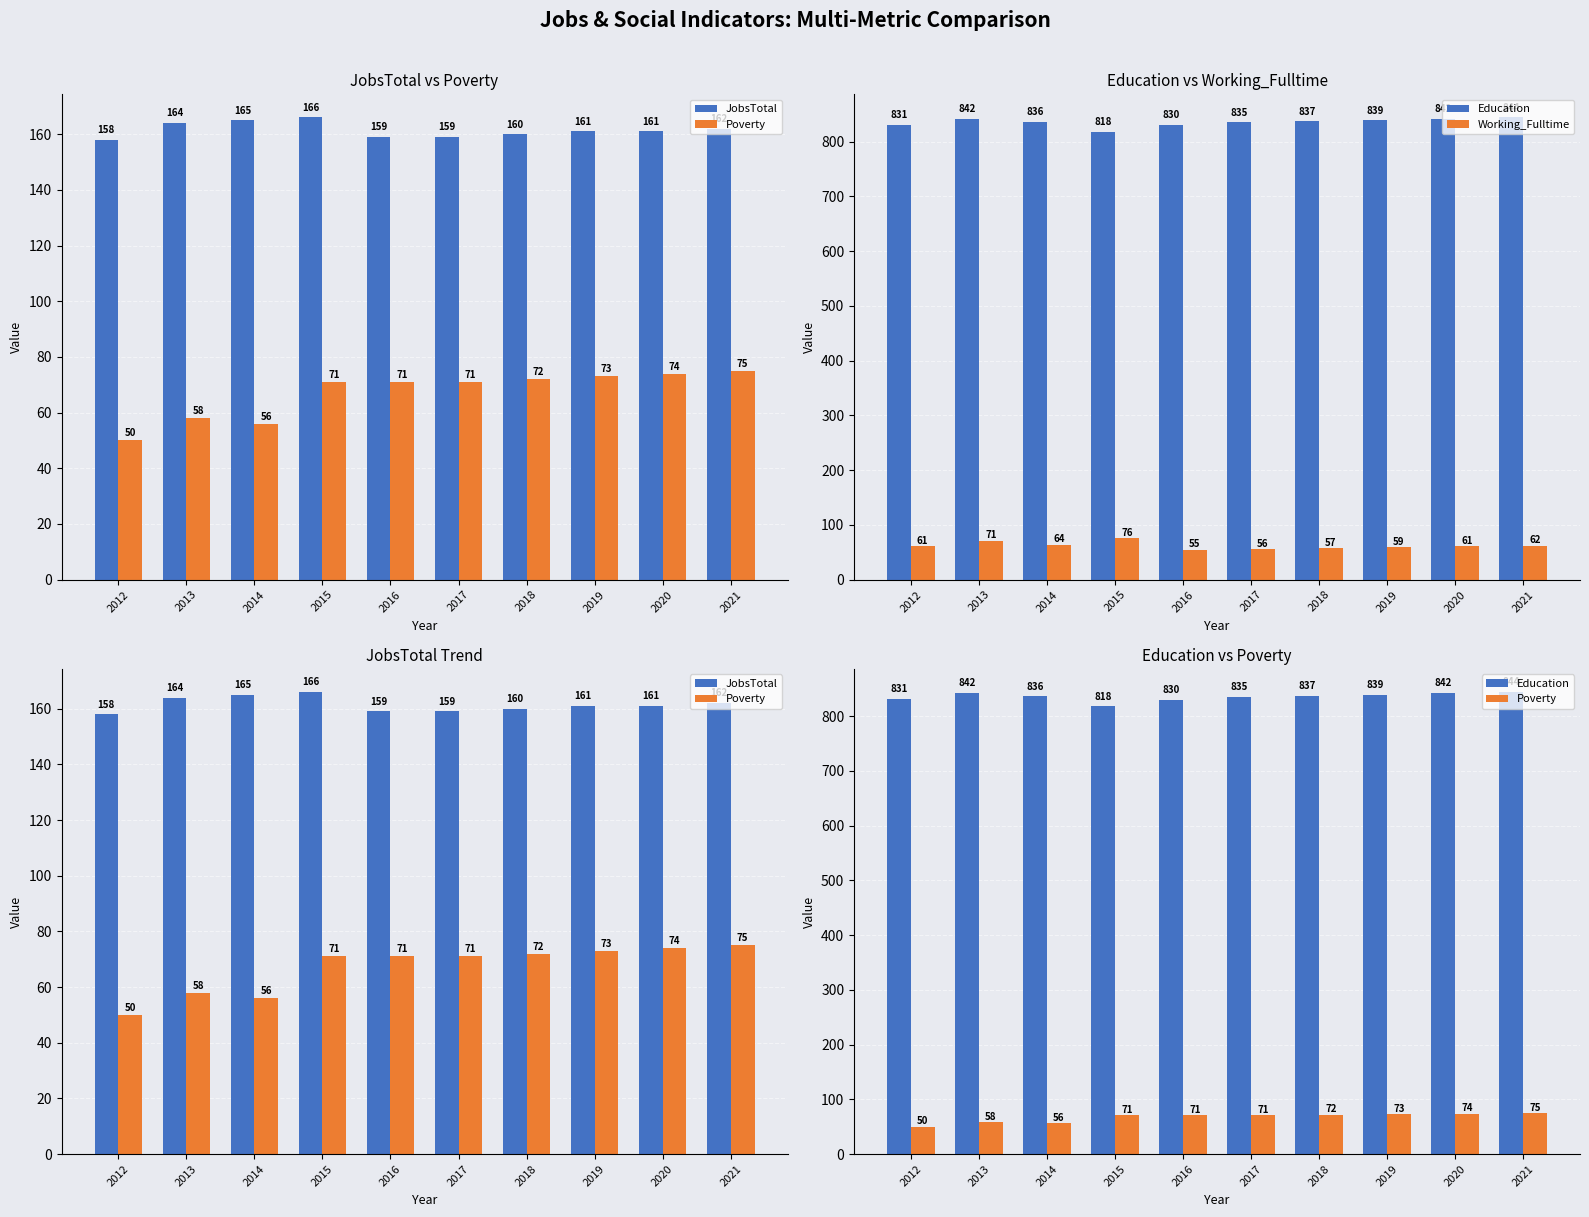

At how many categories does at least one series exceed 279?

10